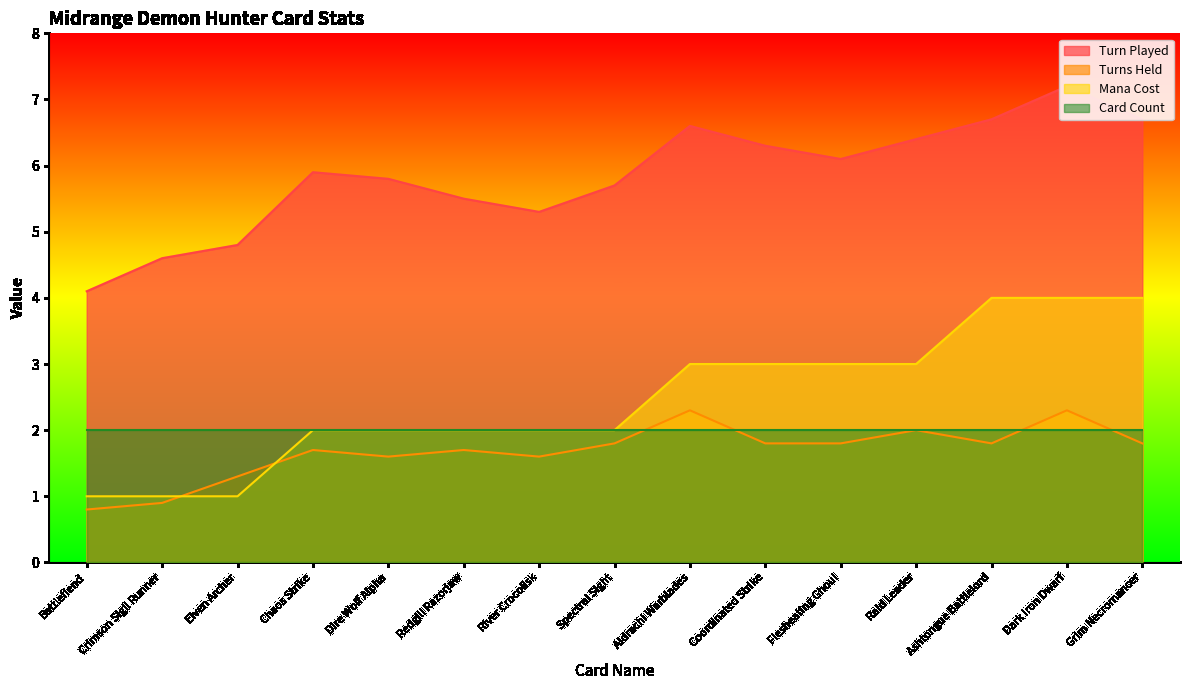

What is the label of the 9th point from the right?

River Crocolisk